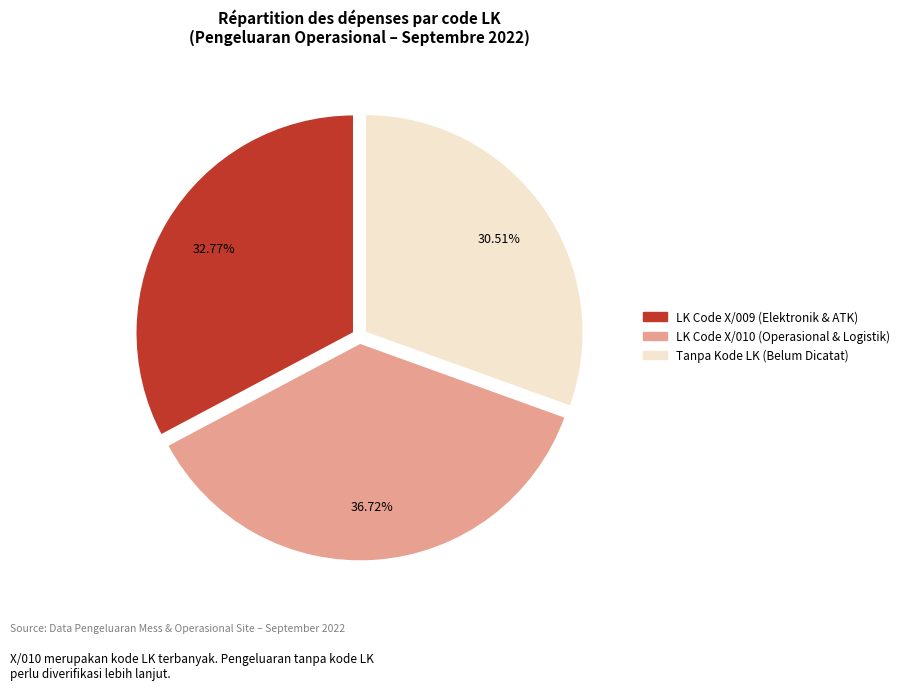

Does any single category account for the majority?

No